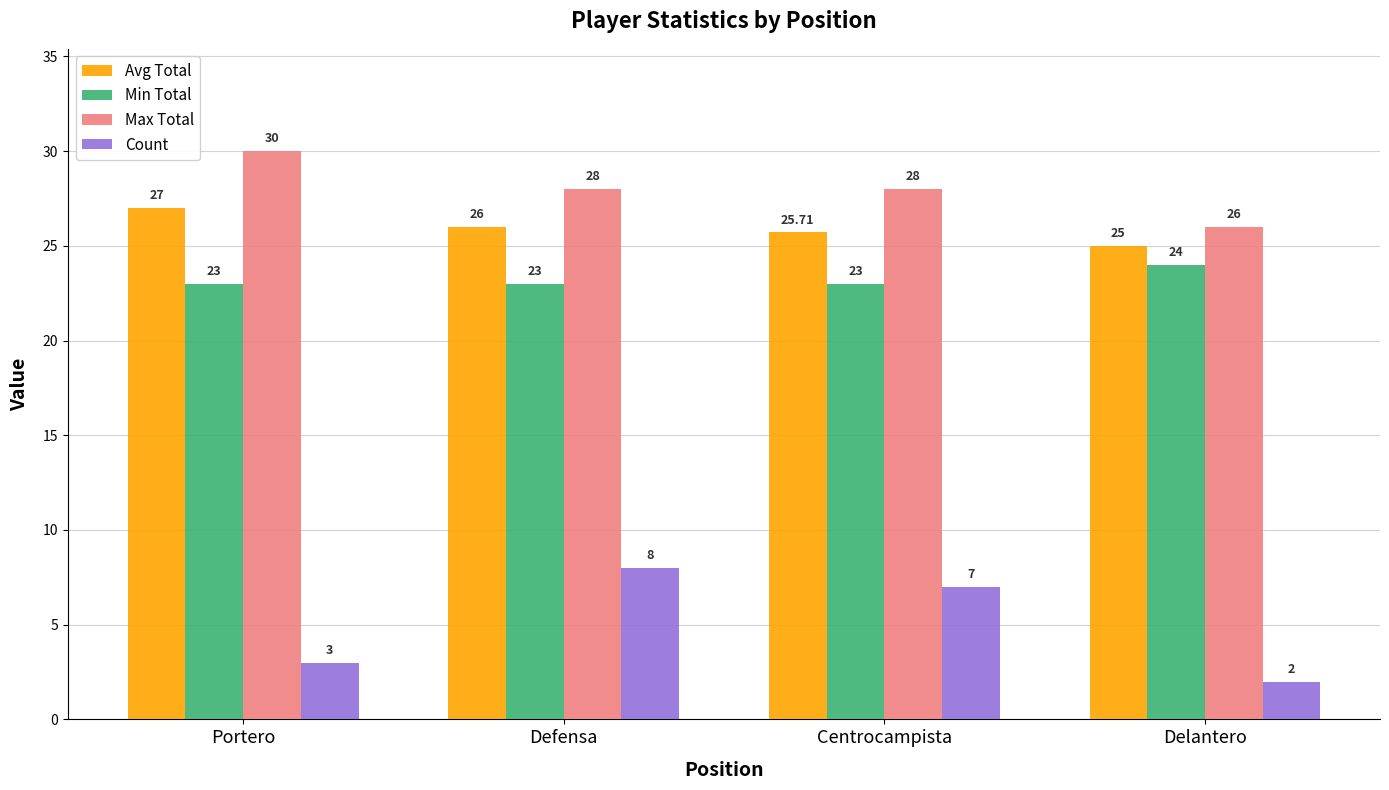

What is the minimum value shown in the chart?

2.0